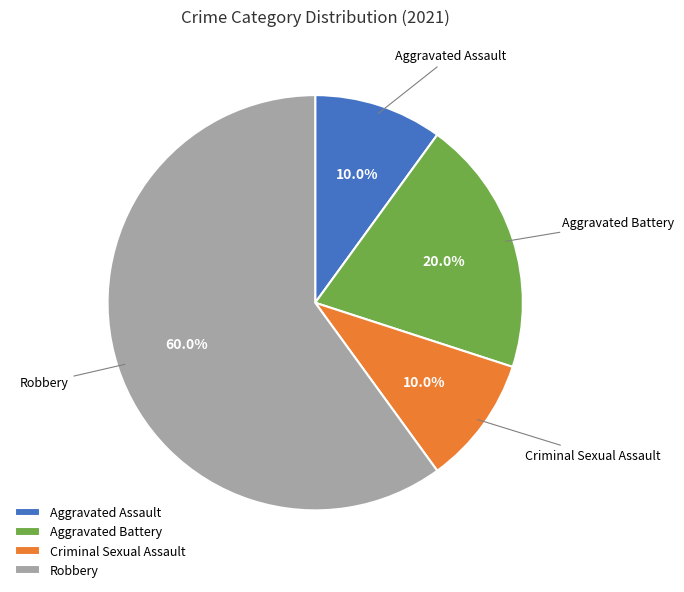

What is the majority slice?

Robbery